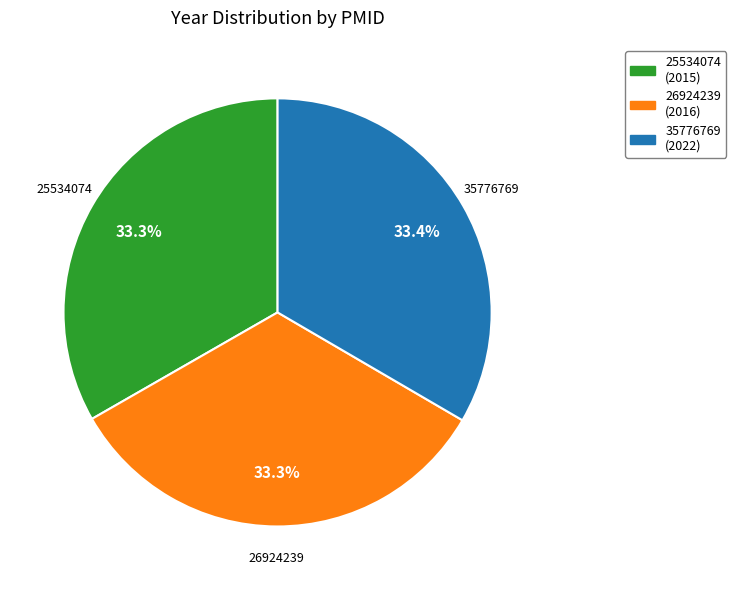

What is the ratio of the value at 35776769 (2022) to the value at 25534074 (2015)?

1.0